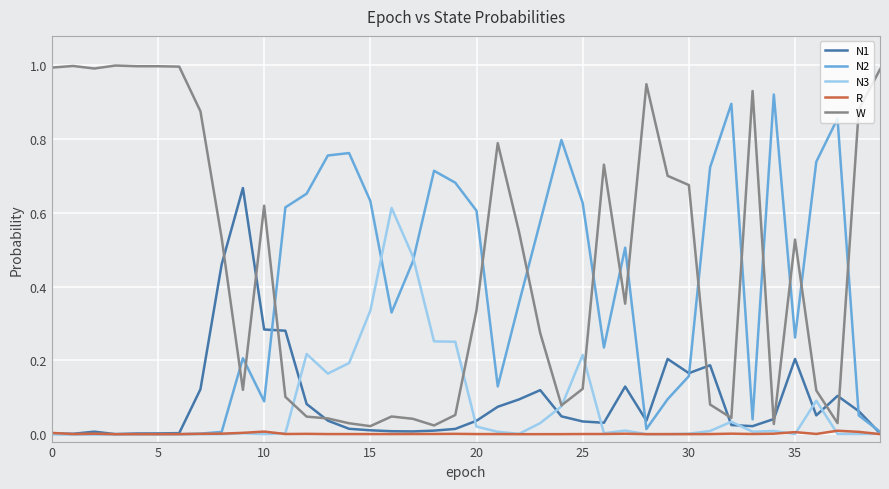

True or false: W and N2 intersect in this chart.

True